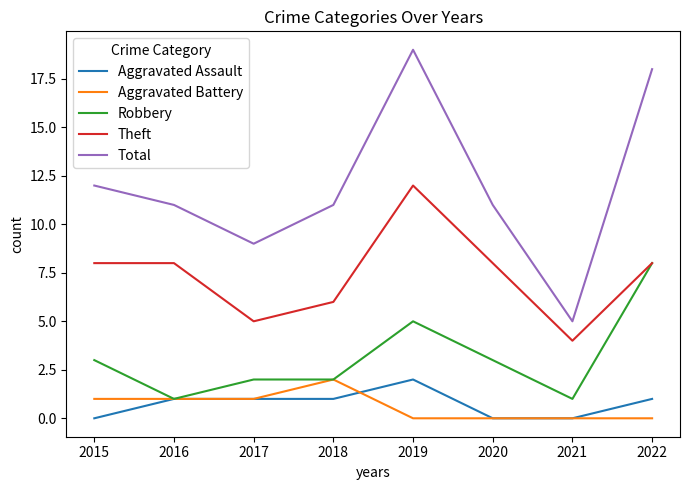

True or false: Theft and Total cross at least once.

False